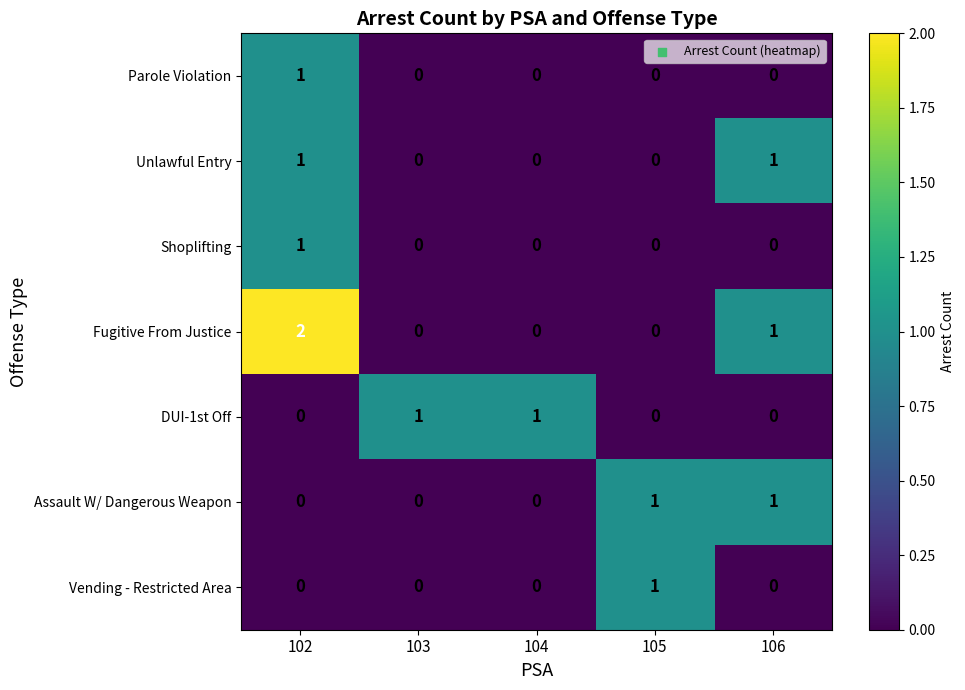

At which category is the sum across all series the highest?

102